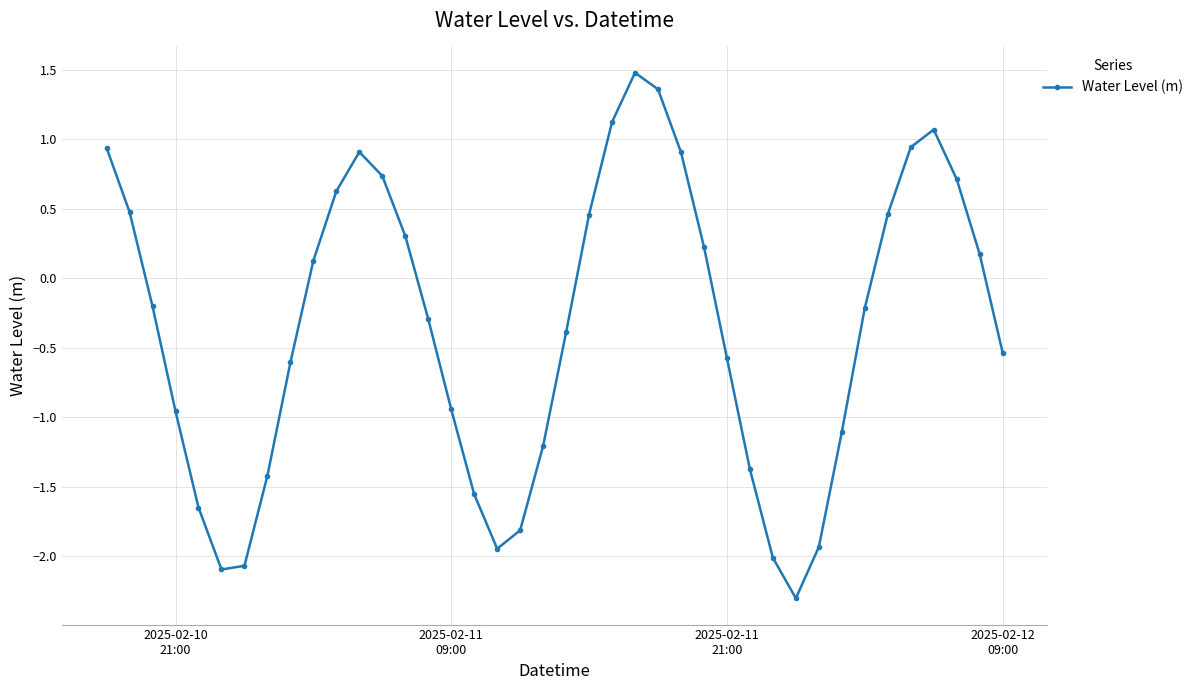

What is the greatest value displayed?

1.5